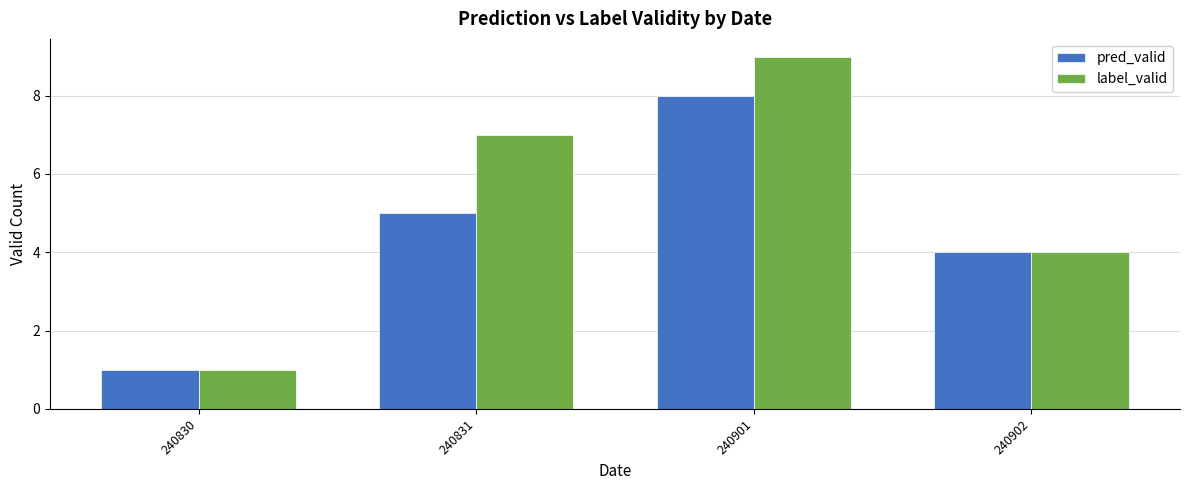

What is the difference between the maximum and second lowest values in the pred_valid series?

4